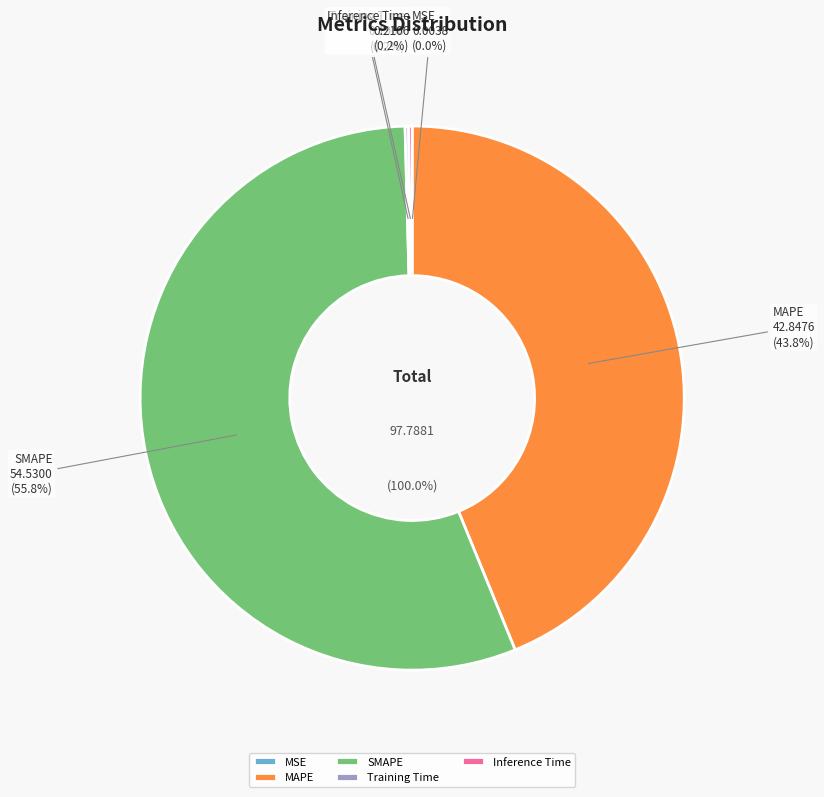

To the nearest percent, what is the combined percentage of Inference Time and SMAPE?

56%